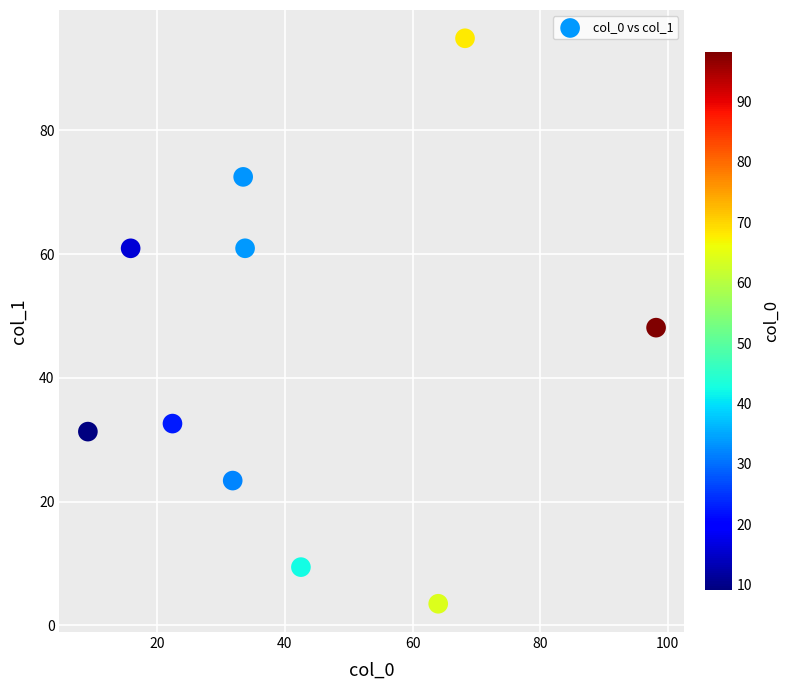

What is the average X value?

41.9